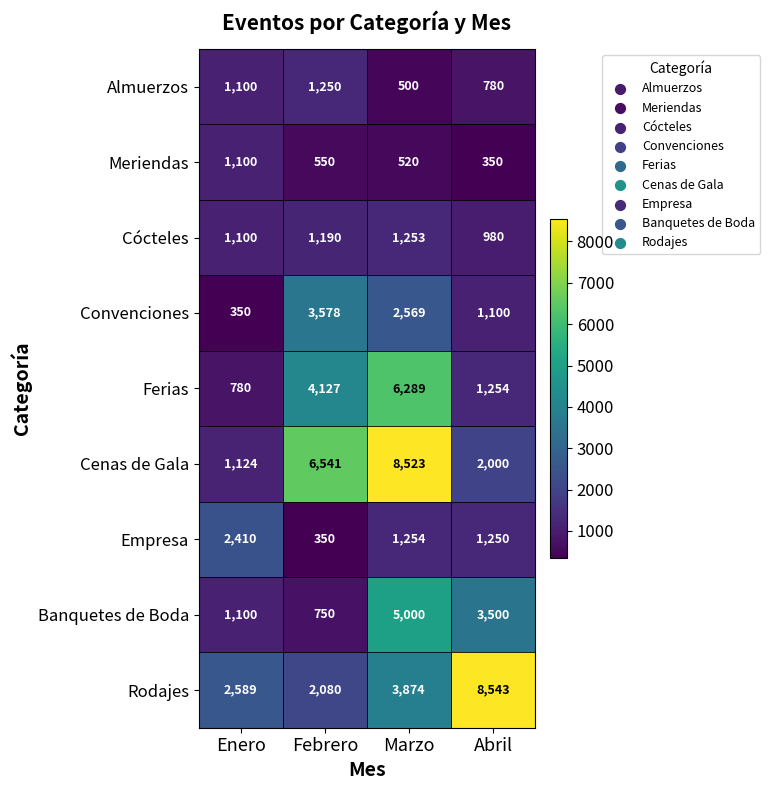

At how many categories does at least one series exceed 7537?

2